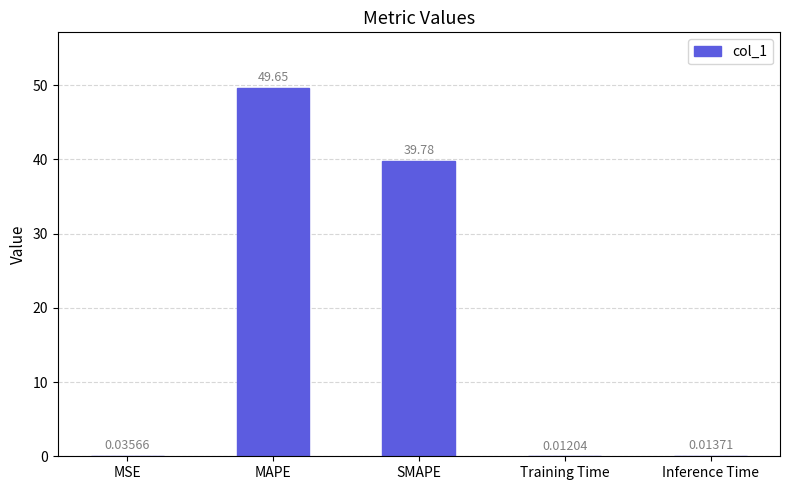

What is the sum of all values?

89.5